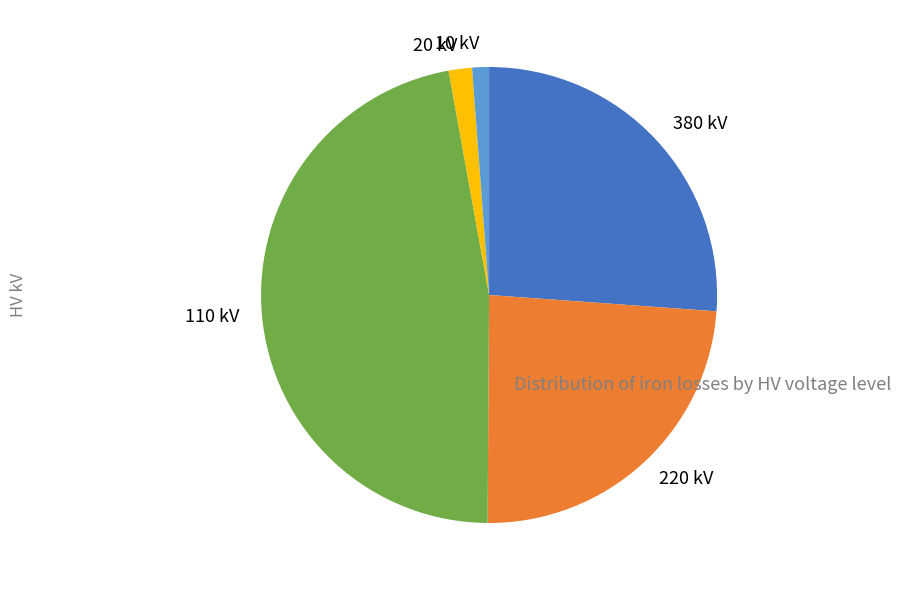

True or false: 220 kV accounts for 24% of the total.

True